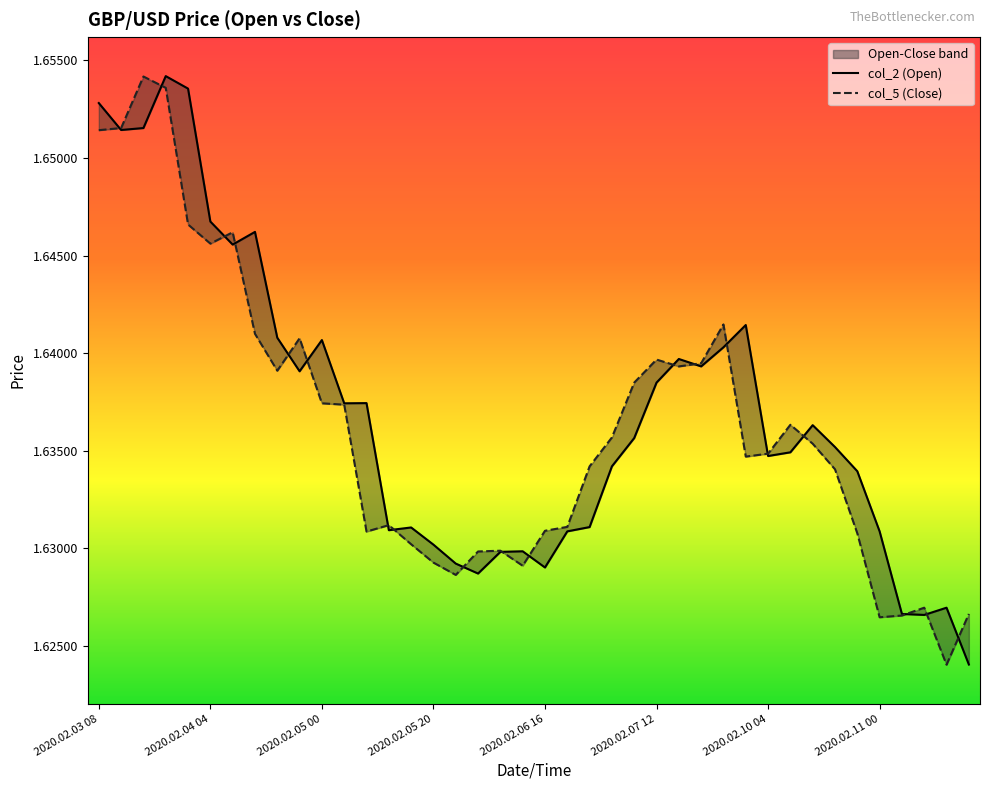

Which series has the widest spread of values?

col_2 (Open)